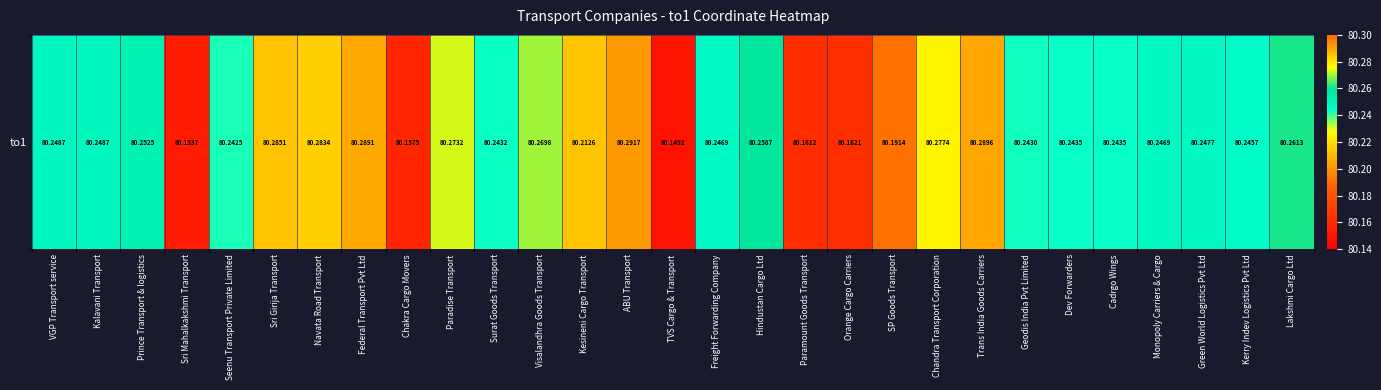

What is the difference between the maximum and minimum values?

0.1